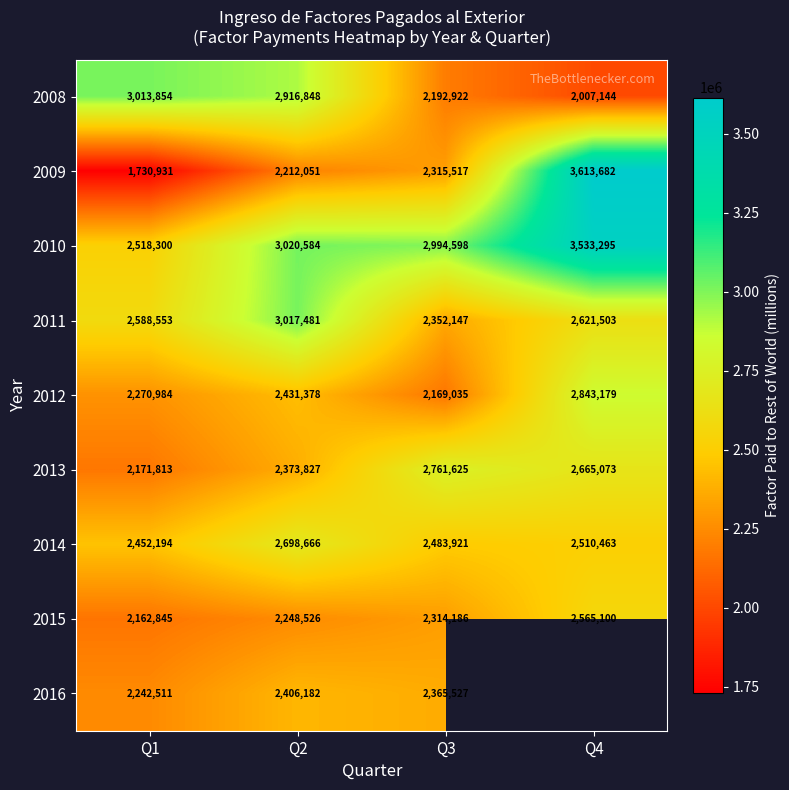

At how many categories does at least one series exceed 2151074?

4